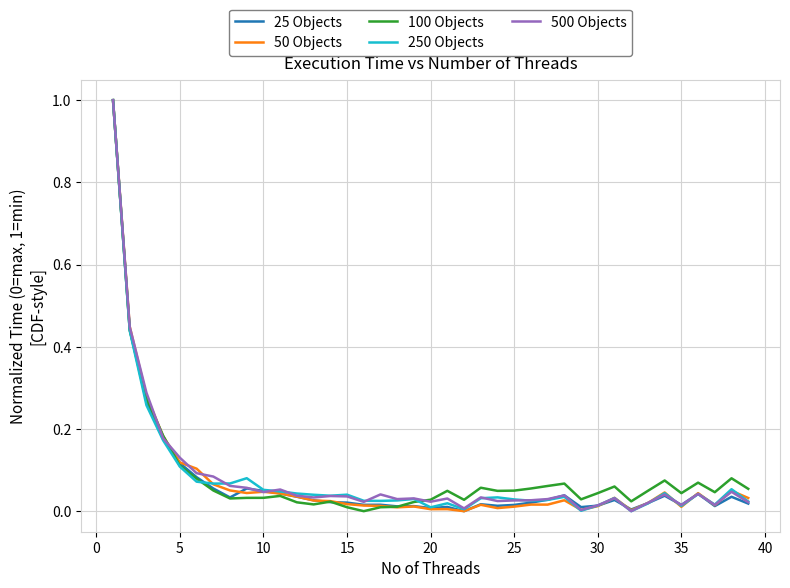

What is the maximum value shown in the chart?

1.0